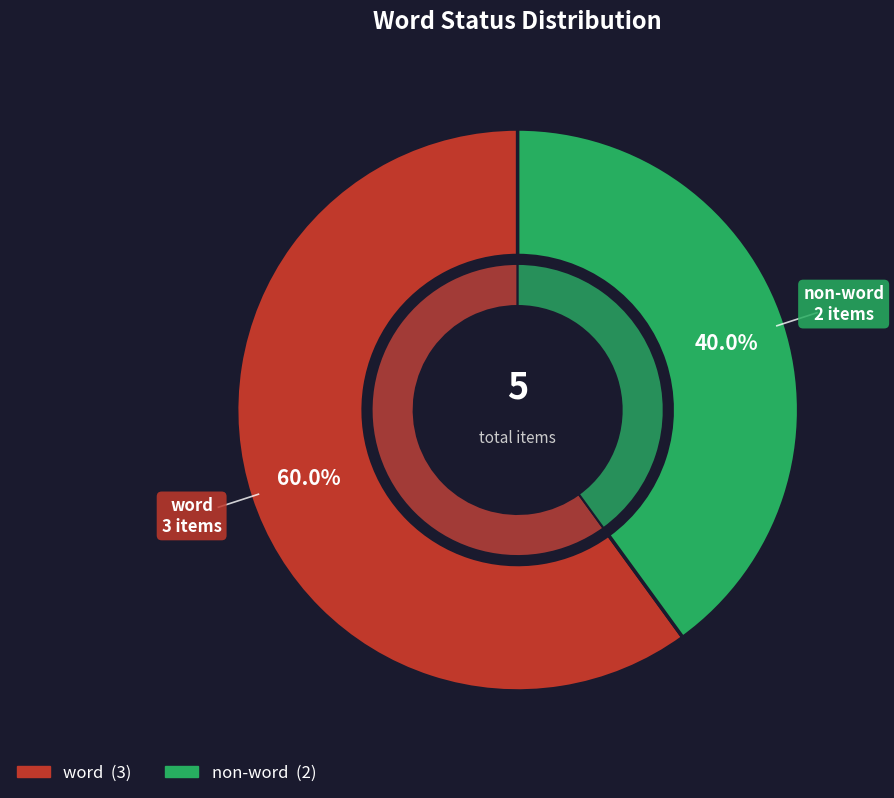

The word slice represents 60% of the pie. True or false?

True